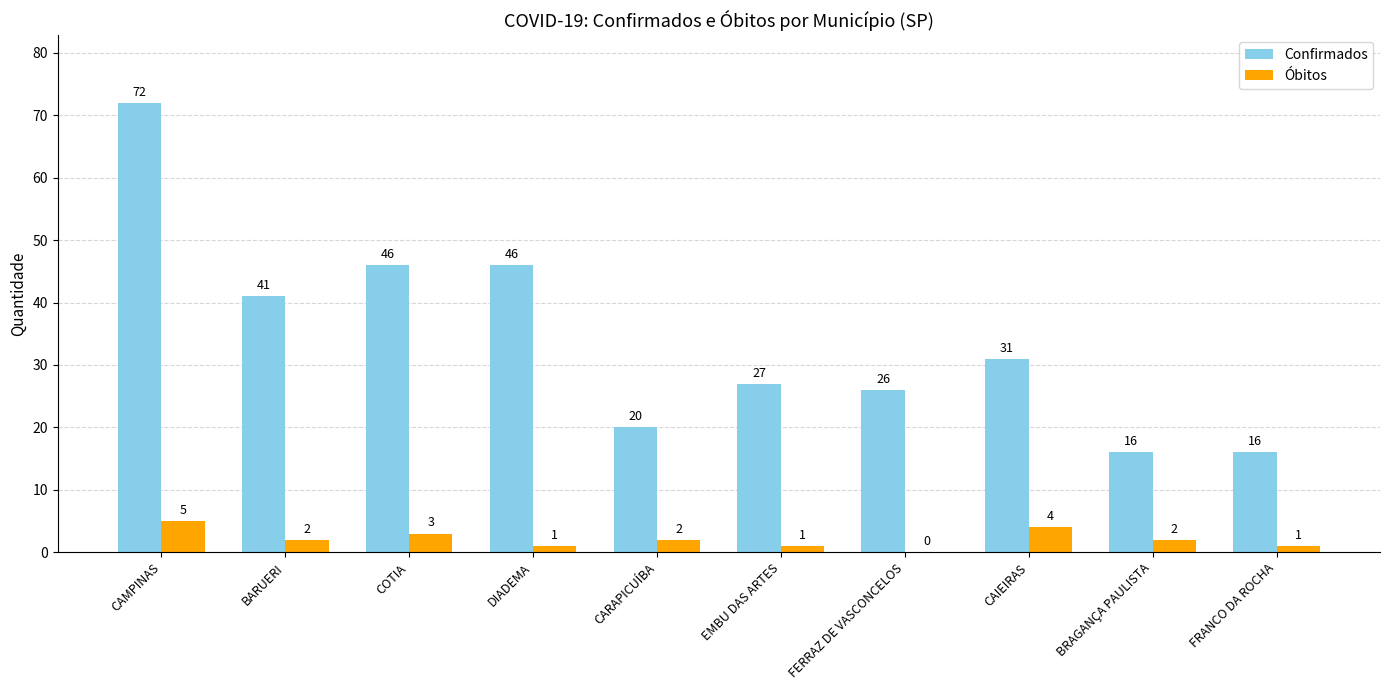

Reading left to right, transcribe all the data shown in this chart.

Confirmados: 72	41	46	46	20	27	26	31	16	16
Óbitos: 5	2	3	1	2	1	0	4	2	1